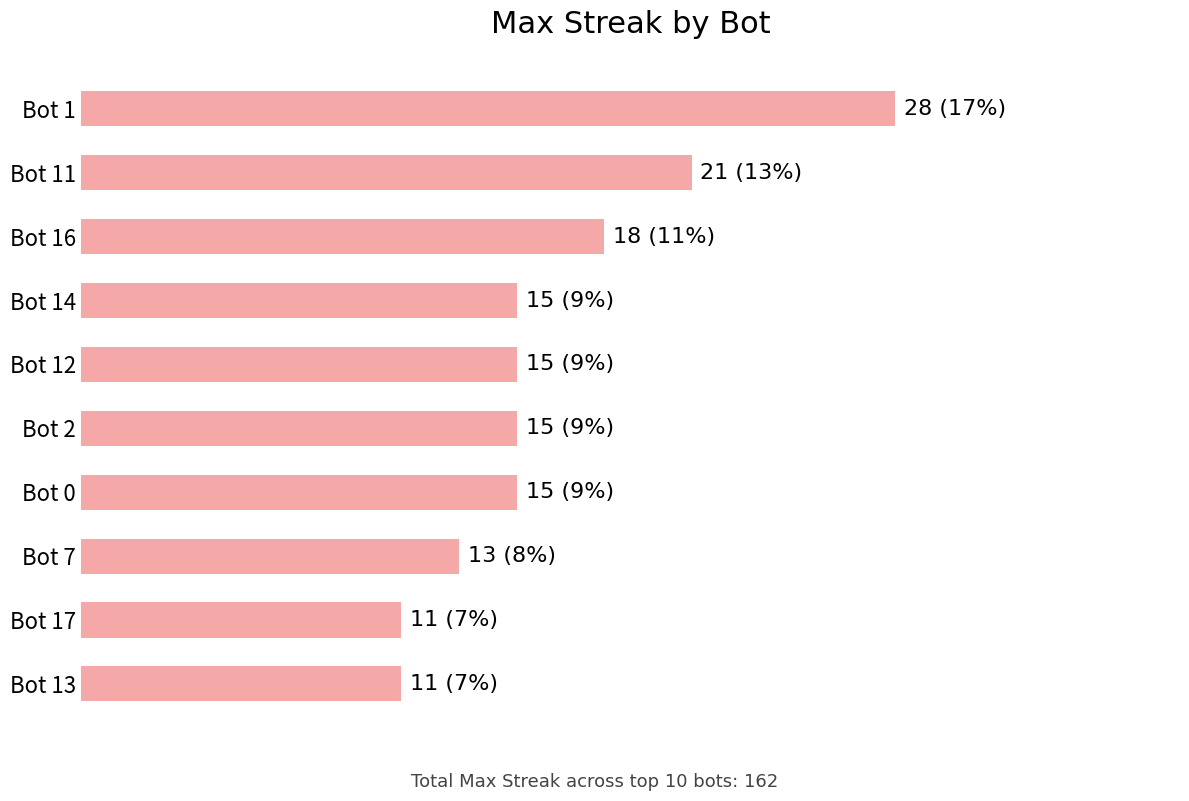

What is the difference between the maximum and minimum values?

17